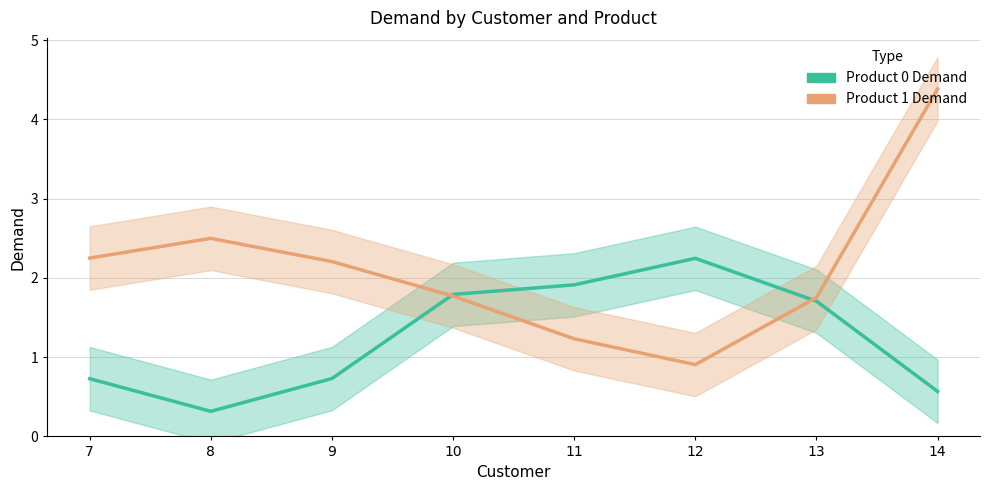

List the labels in order of Product 0 Demand value, largest first.

12, 11, 10, 13, 9, 7, 14, 8